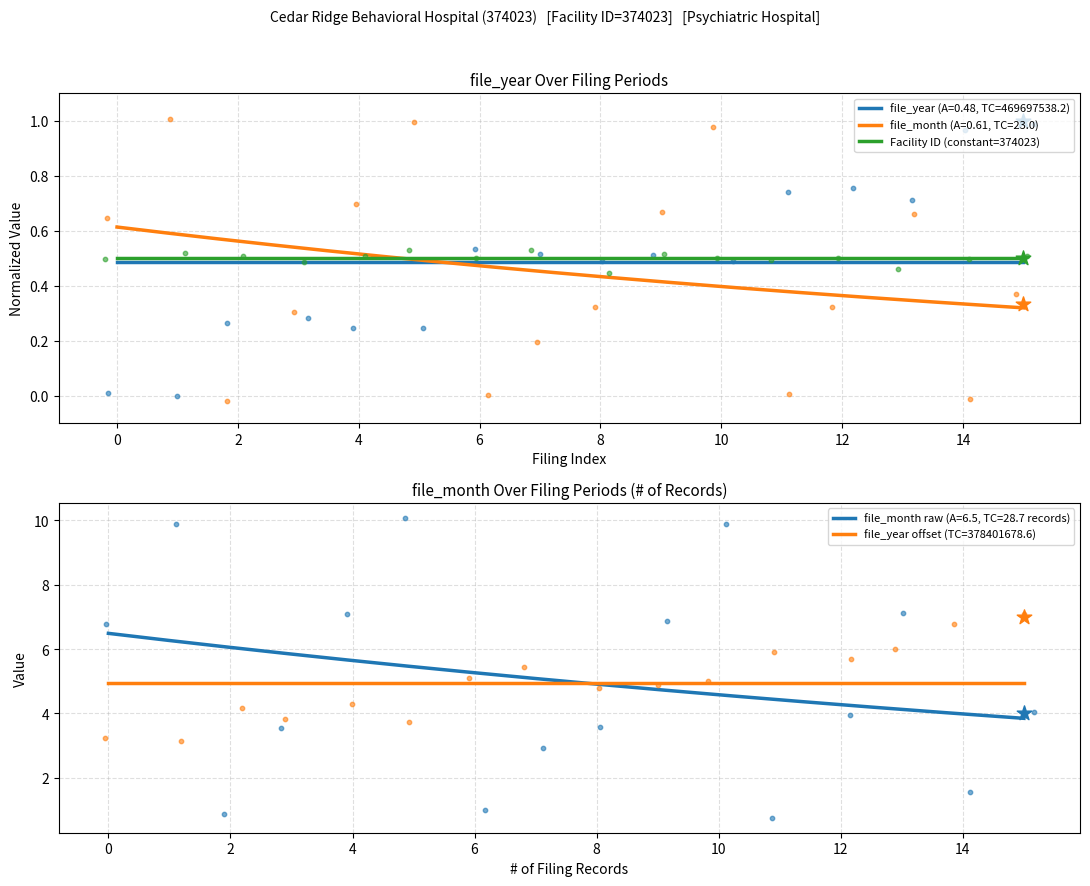

At how many categories does at least one series exceed 0?

16